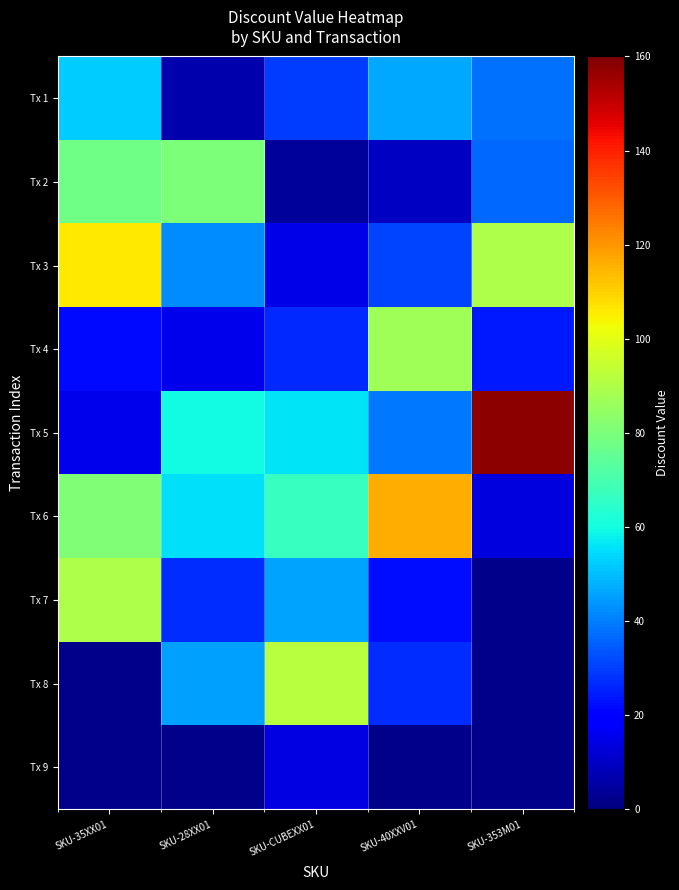

Reading left to right, list all the values displayed in this chart.

Tx 1: SKU-35XX01=52.5	SKU-28XX01=6.7	SKU-CUBEXX01=29.8	SKU-40XXV01=46.5	SKU-353M01=37.7
Tx 2: SKU-35XX01=78.1	SKU-28XX01=80.5	SKU-CUBEXX01=4.3	SKU-40XXV01=9.7	SKU-353M01=36.5
Tx 3: SKU-35XX01=105.9	SKU-28XX01=42.1	SKU-CUBEXX01=14.8	SKU-40XXV01=31.2	SKU-353M01=89.5
Tx 4: SKU-35XX01=21.6	SKU-28XX01=15.5	SKU-CUBEXX01=26.2	SKU-40XXV01=87.0	SKU-353M01=24.3
Tx 5: SKU-35XX01=15.6	SKU-28XX01=59.6	SKU-CUBEXX01=55.8	SKU-40XXV01=38.8	SKU-353M01=158.1
Tx 6: SKU-35XX01=81.0	SKU-28XX01=55.2	SKU-CUBEXX01=66.7	SKU-40XXV01=115.8	SKU-353M01=13.7
Tx 7: SKU-35XX01=89.9	SKU-28XX01=27.2	SKU-CUBEXX01=45.7	SKU-40XXV01=22.1	SKU-353M01=0.0
Tx 8: SKU-35XX01=0.0	SKU-28XX01=45.0	SKU-CUBEXX01=91.5	SKU-40XXV01=27.0	SKU-353M01=0.0
Tx 9: SKU-35XX01=0.0	SKU-28XX01=0.0	SKU-CUBEXX01=14.0	SKU-40XXV01=0.0	SKU-353M01=0.0